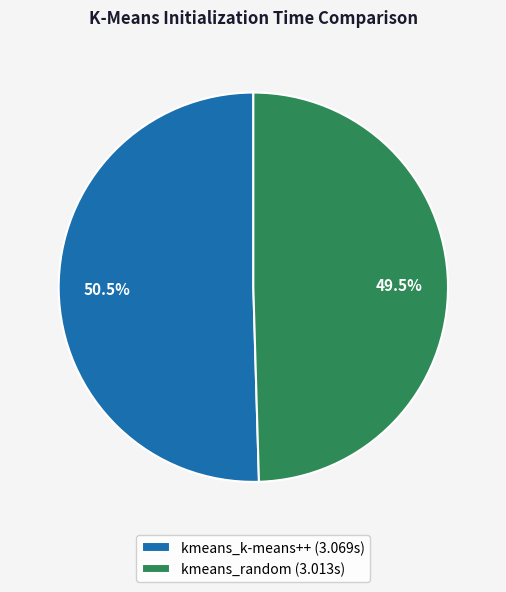

To the nearest percent, what is the difference between the kmeans_k-means++ and kmeans_random slice percentages?

1%